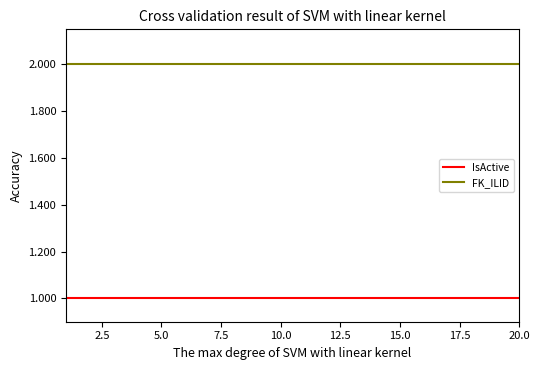

List the series in order of their peak value, lowest first.

IsActive, FK_ILID